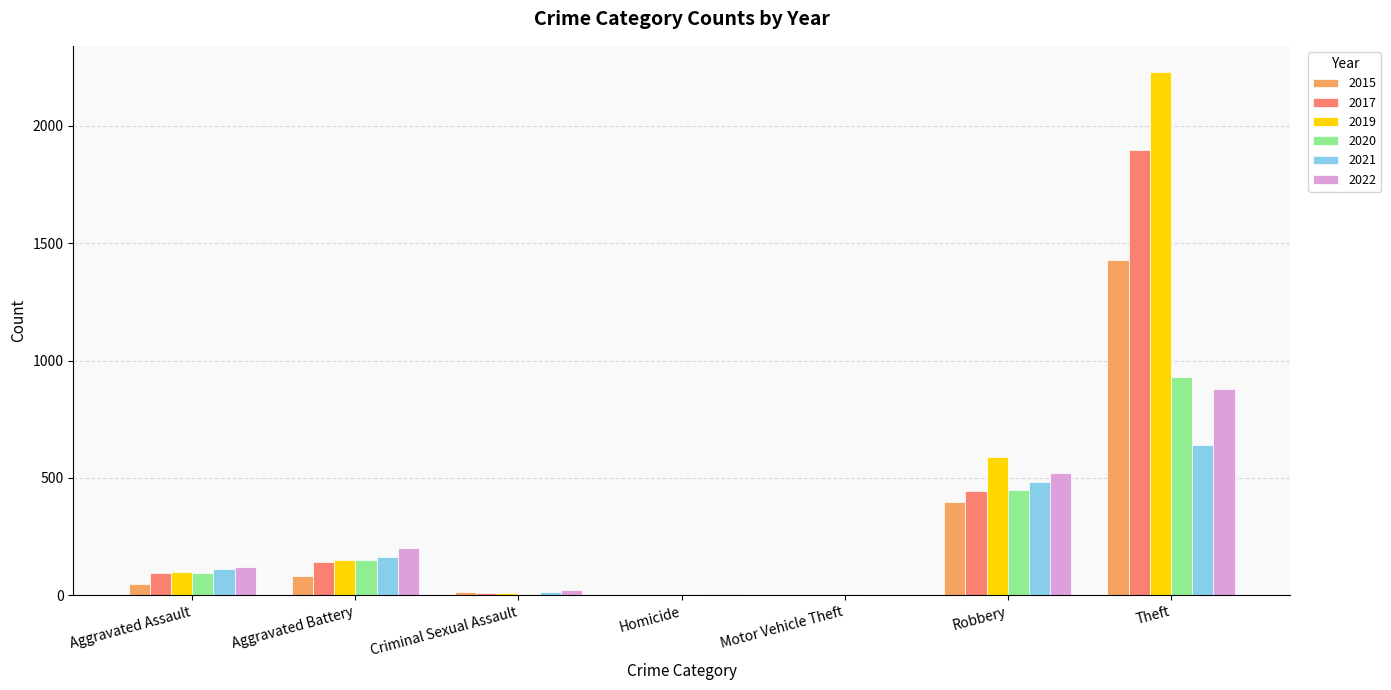

Which series changed the most between Aggravated Battery and Robbery?

2019